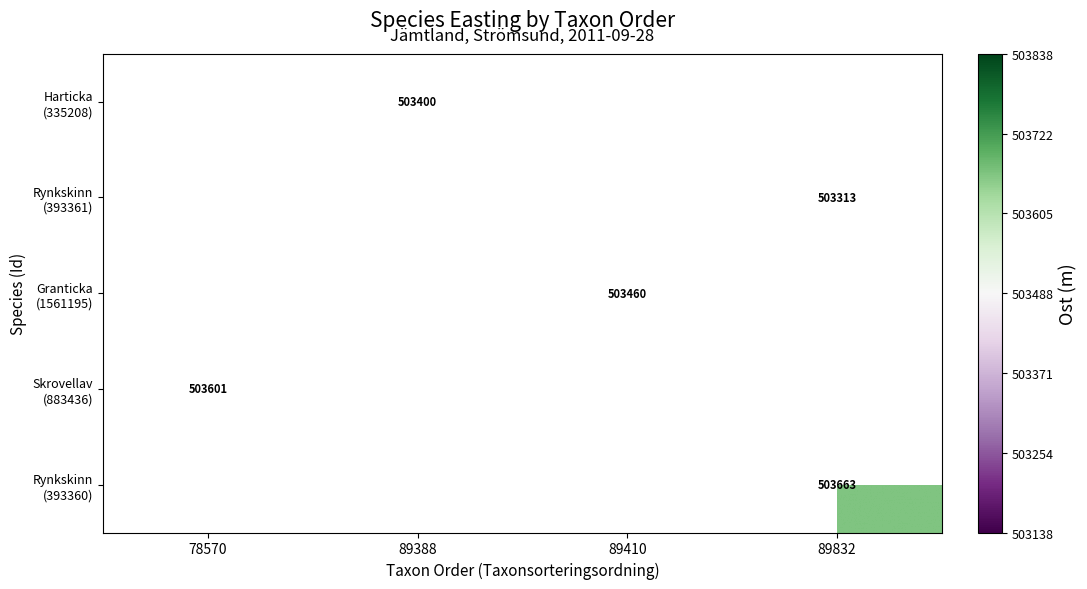

What value does the Rynkskinn (393361) series have at 89832?

503312.9